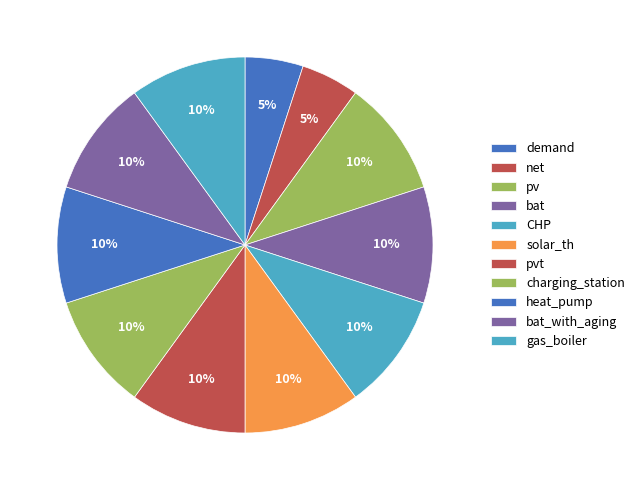

To the nearest percent, what is the average slice percentage?

9%